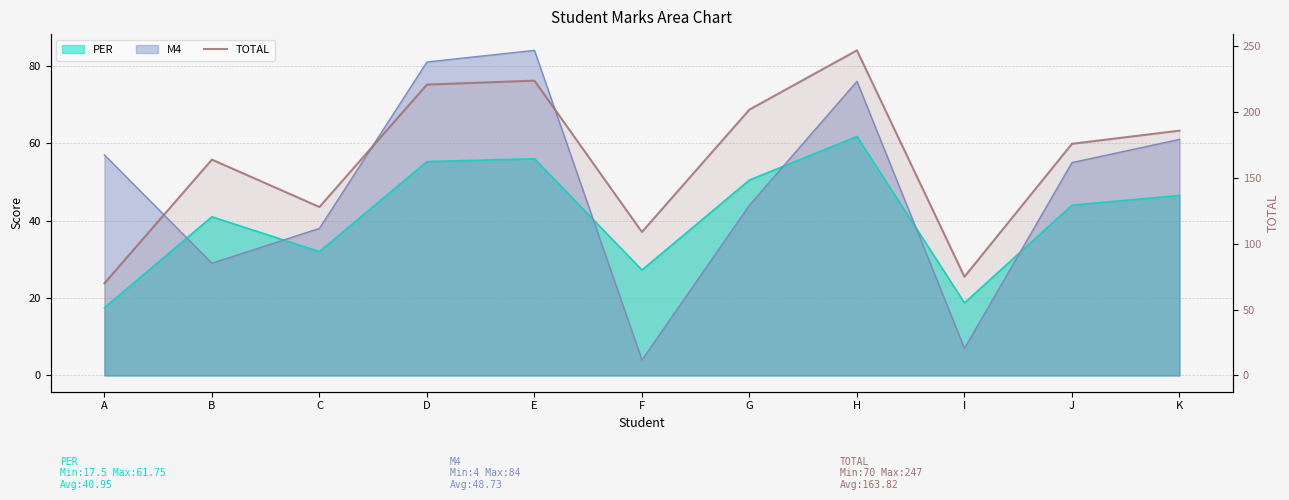

What value does the data have at B, to the nearest 10?

160